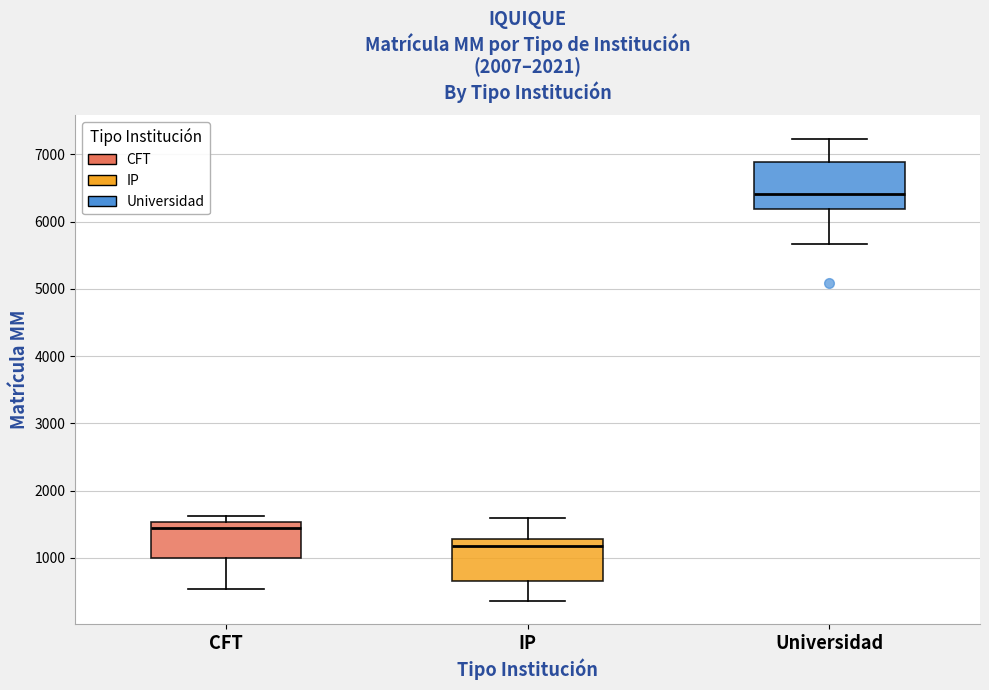

Where does the upper whisker of the box for Universidad end on the y-axis? The values are not printed on the chart, so give them approximately, as read against the axis.

7200